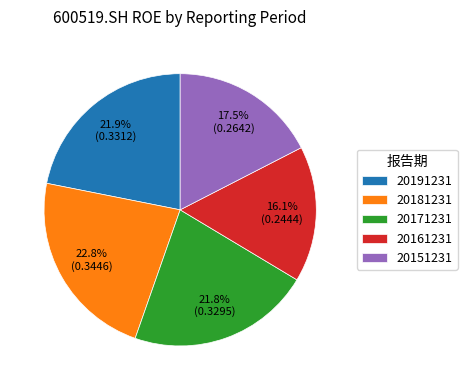

Which category has the biggest portion of the pie?

20181231